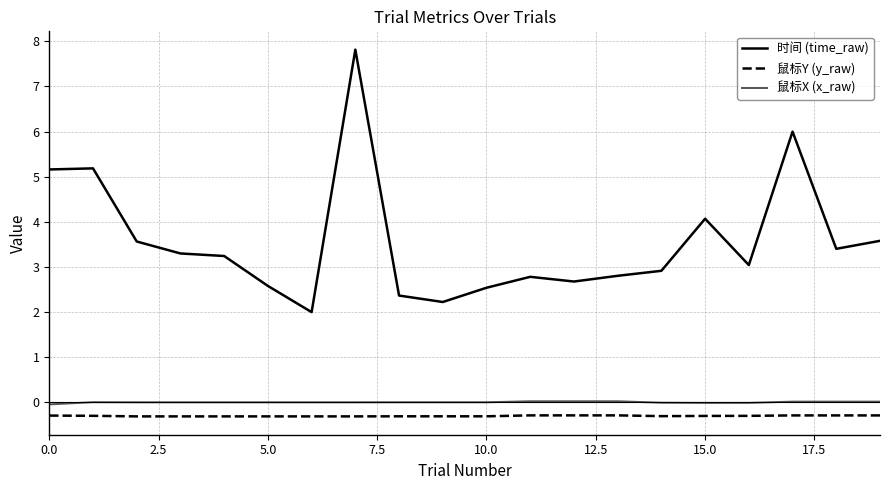

Which series has the widest spread of values?

时间 (time_raw)